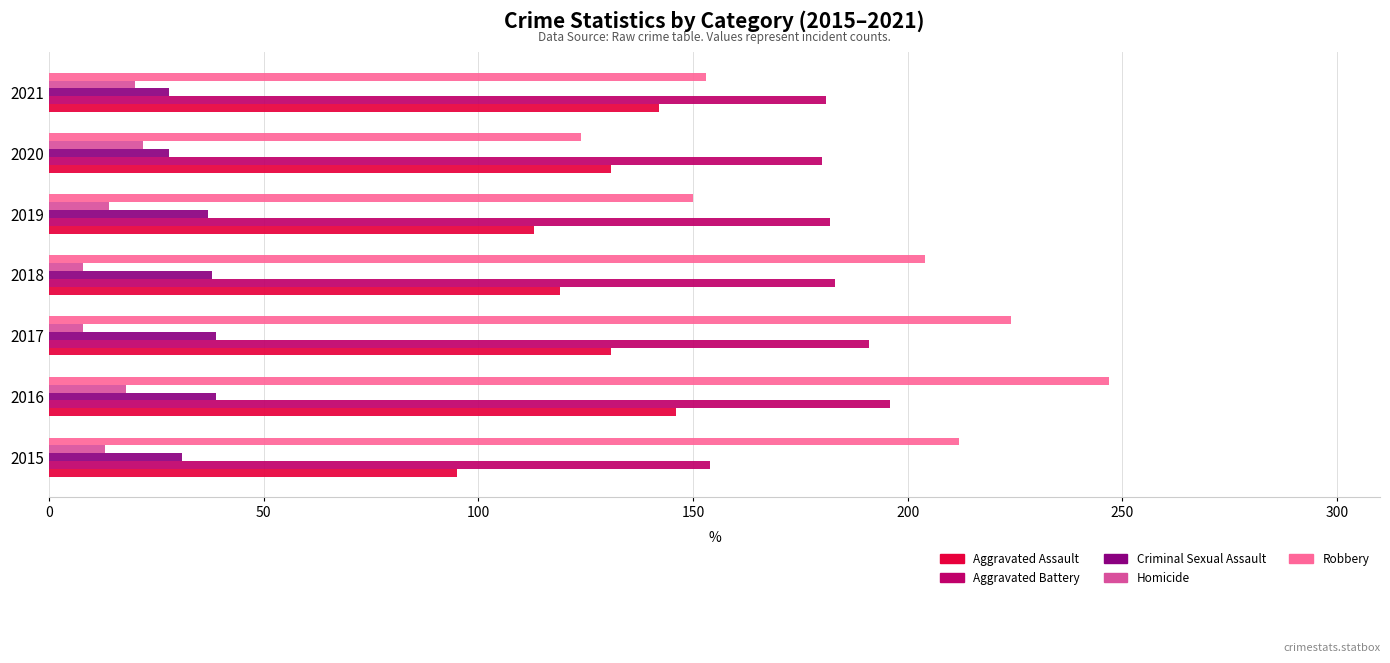

Which series changed the most between 2015 and 2016?

Aggravated Assault